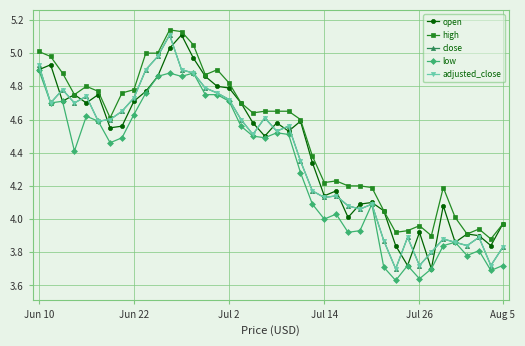

Which series has the largest total across all categories?

high